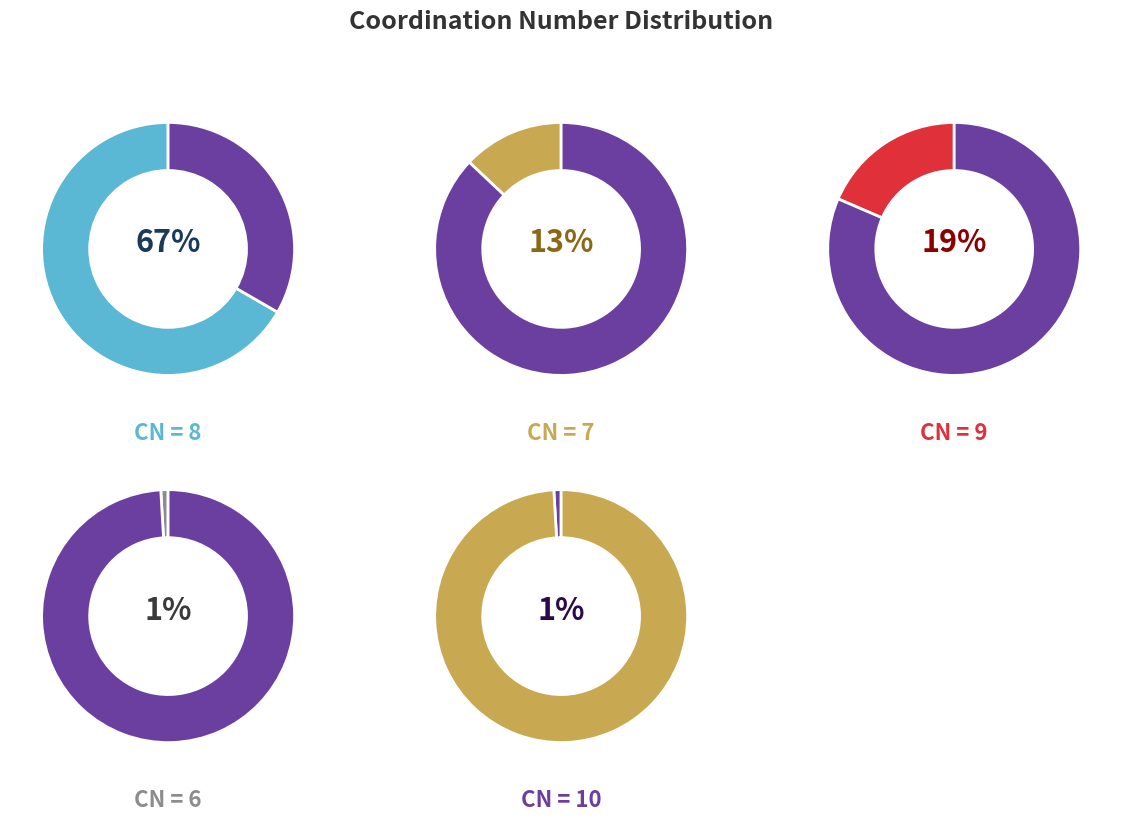

What is the ratio of the value at 6 to the value at 10?

1.0